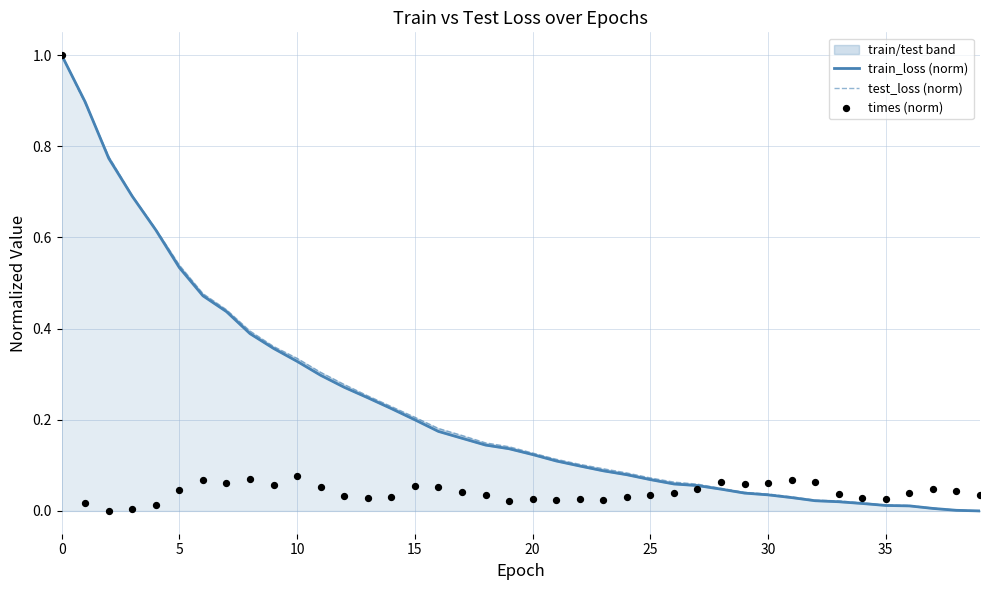

What are all the series names shown in the legend?

train_loss (norm), test_loss (norm), times (norm)